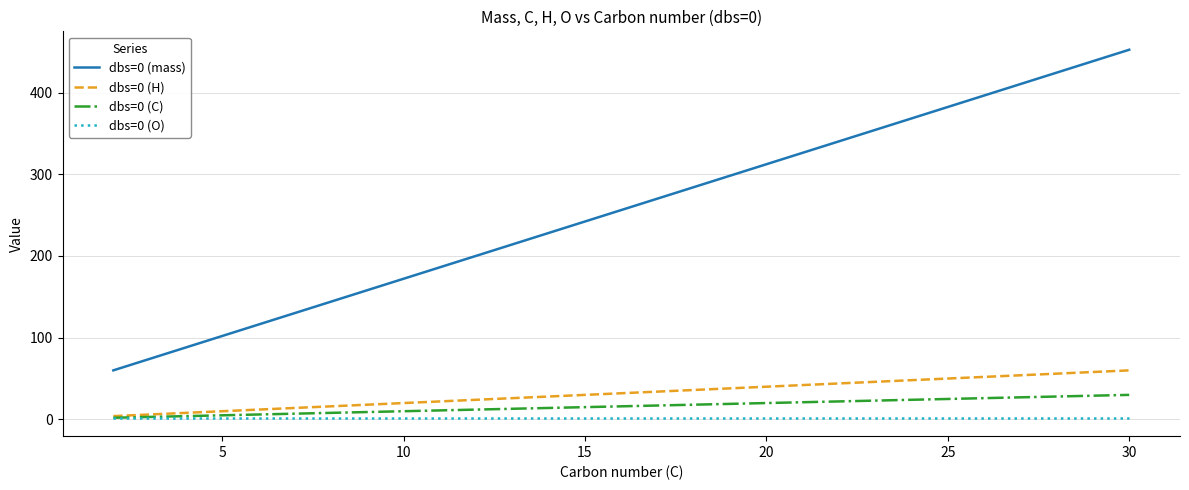

What is the greatest value displayed?

452.5